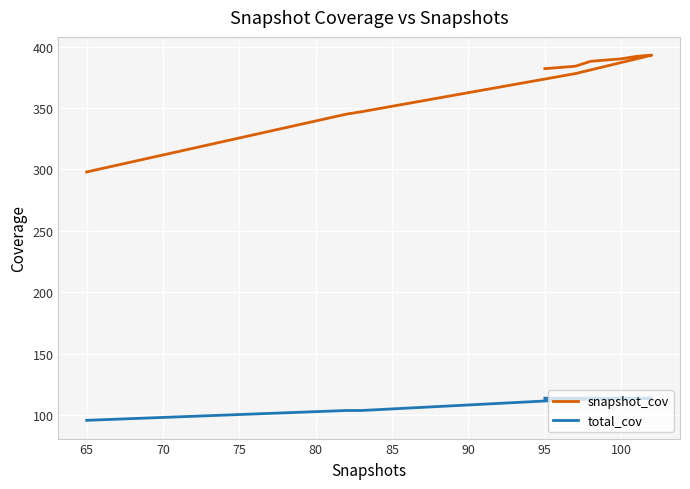

True or false: total_cov and snapshot_cov intersect in this chart.

False